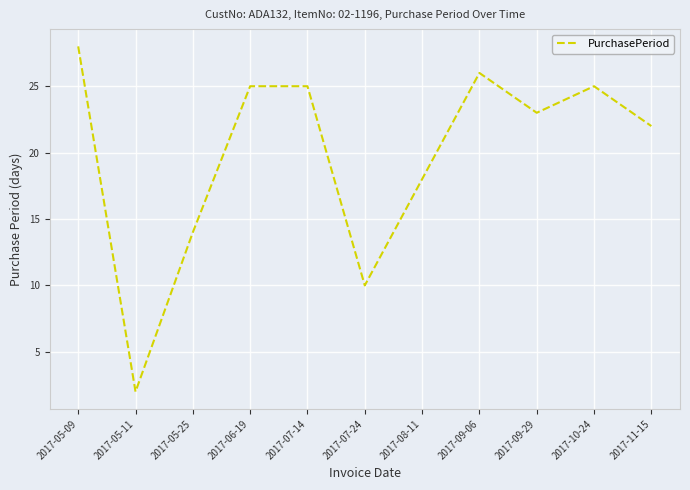

What is the change in value from 2017-07-24 to 2017-11-15?

+12